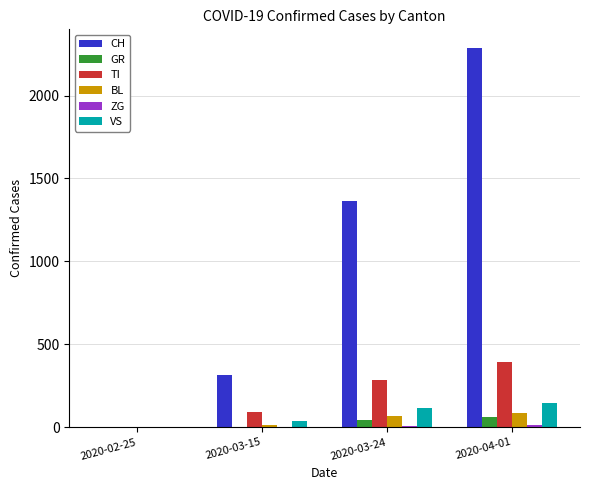

How many positive values does the TI series have?

3